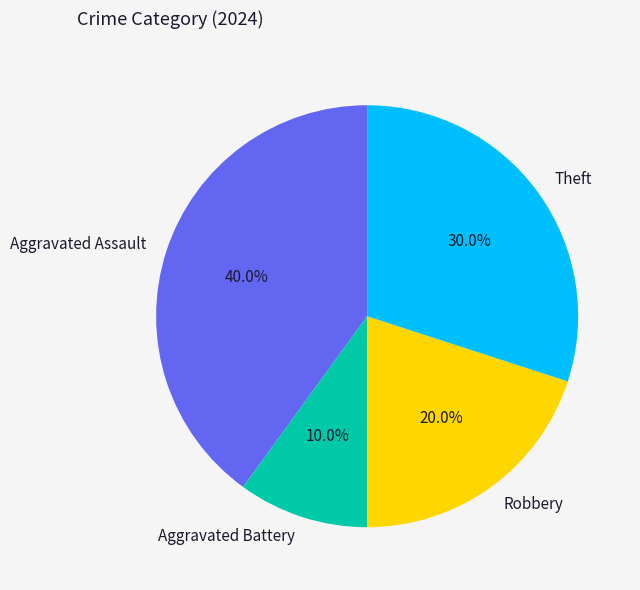

Which slice is the smallest?

Aggravated Battery